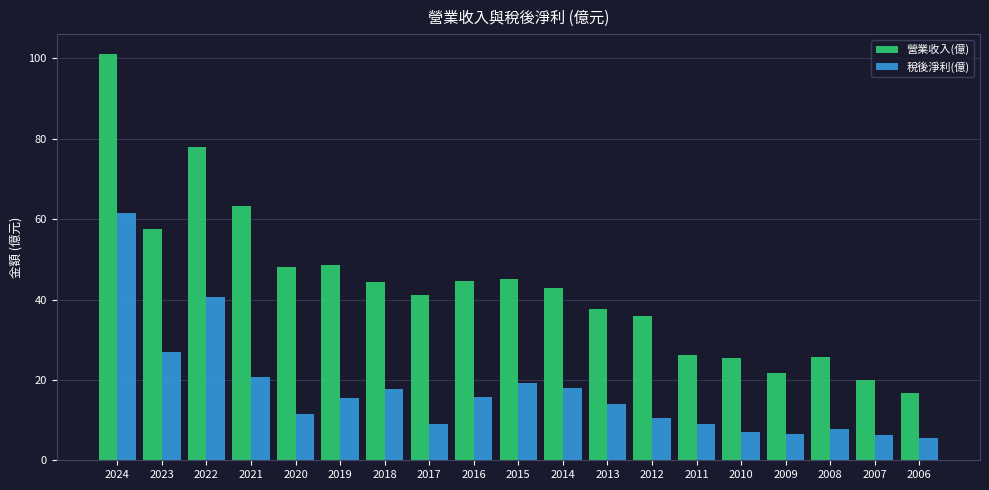

Count the number of data series in this chart.

2